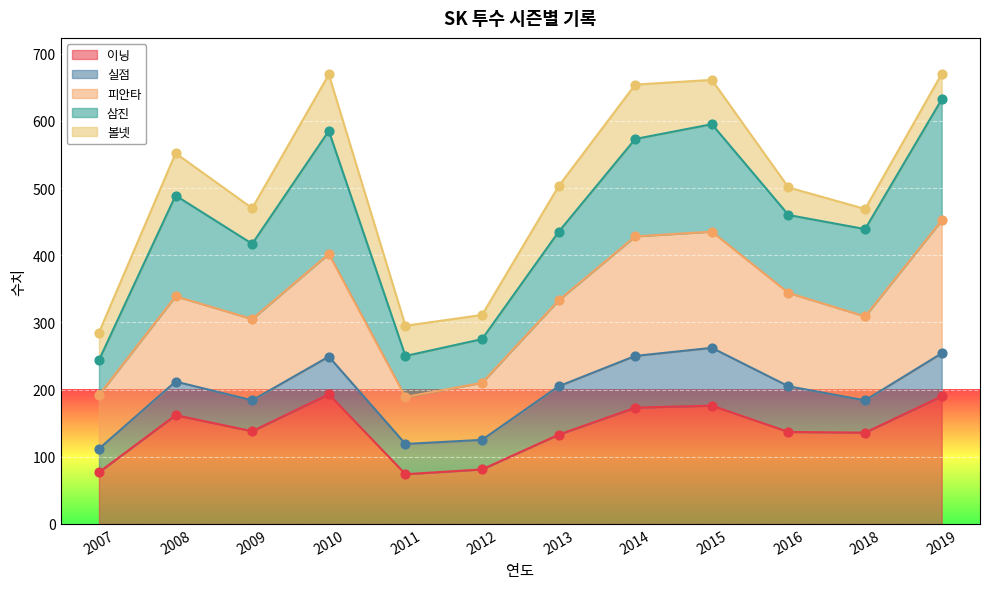

Is the value of 삼진 at 2012 greater than the value of 이닝 at 2013?

No